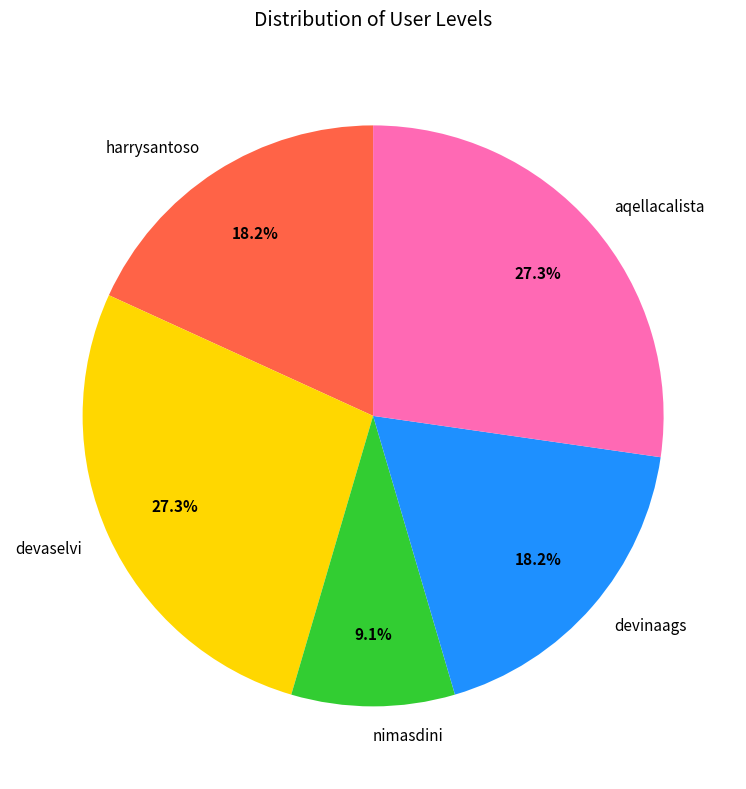

How many segments does this pie chart have?

5